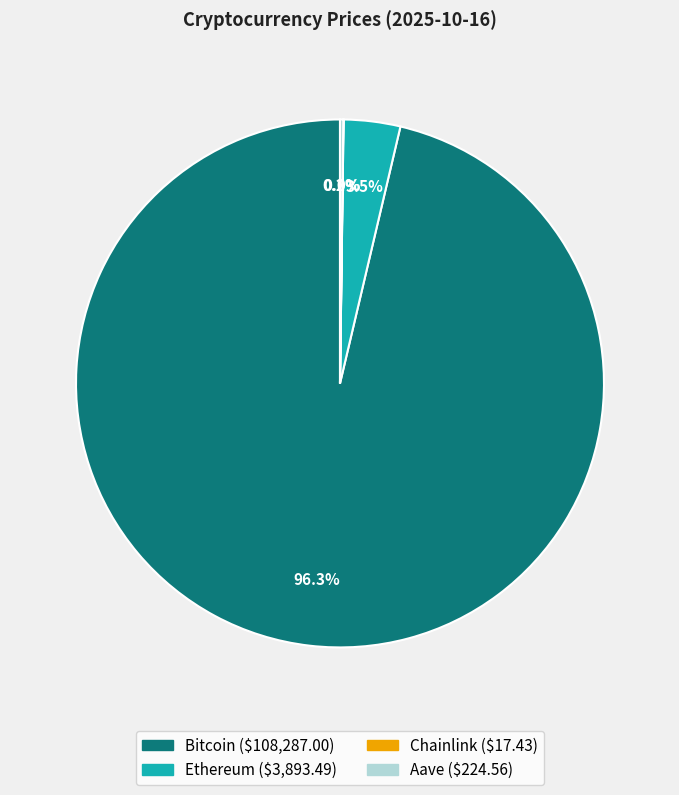

Does Bitcoin represent more than half of the total?

Yes